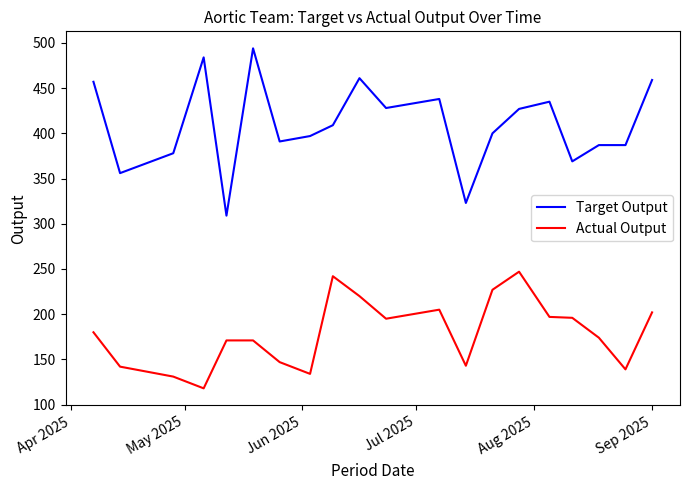

True or false: Target Output has more than 1 interior local peaks.

True